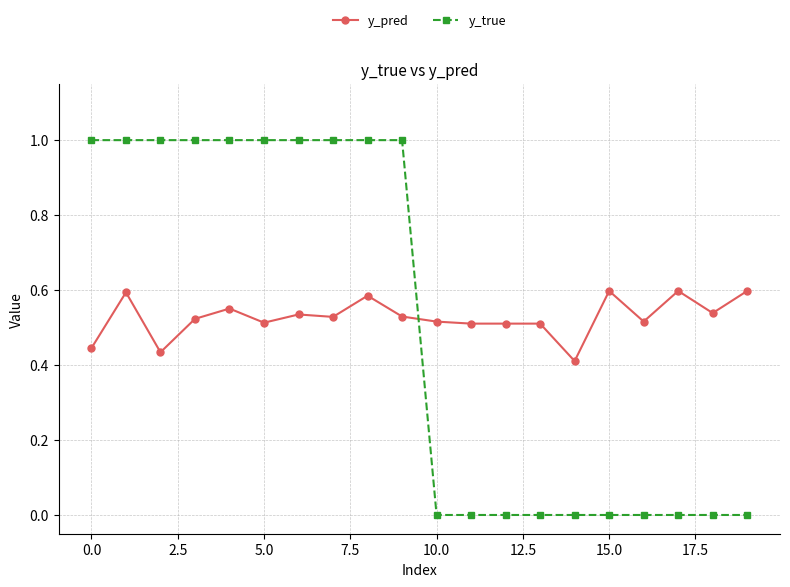

Which series has the largest range (max minus min)?

y_true